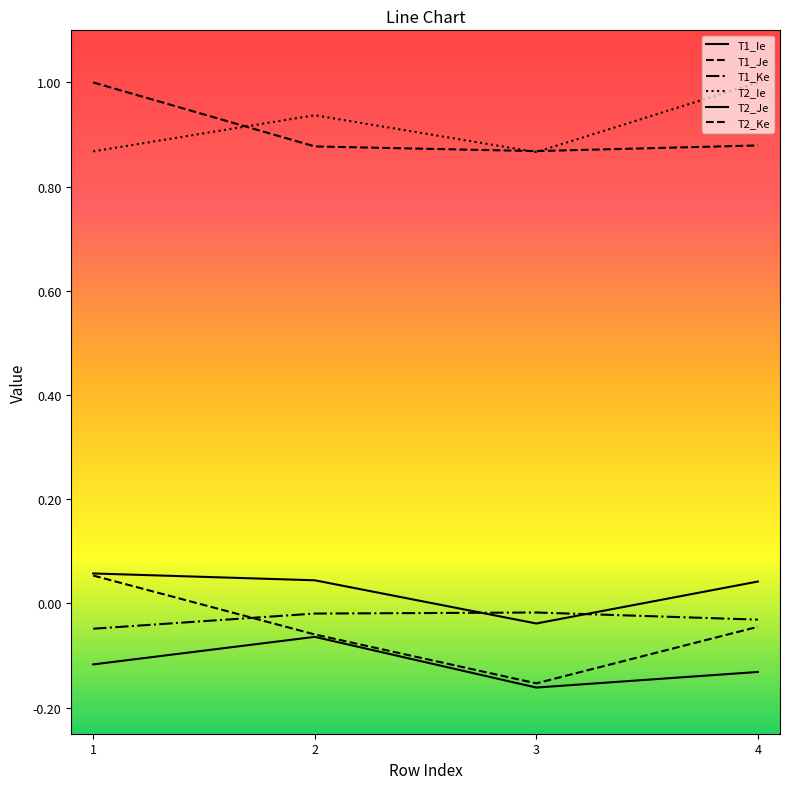

At which label does T1_Ke reach its minimum?

1